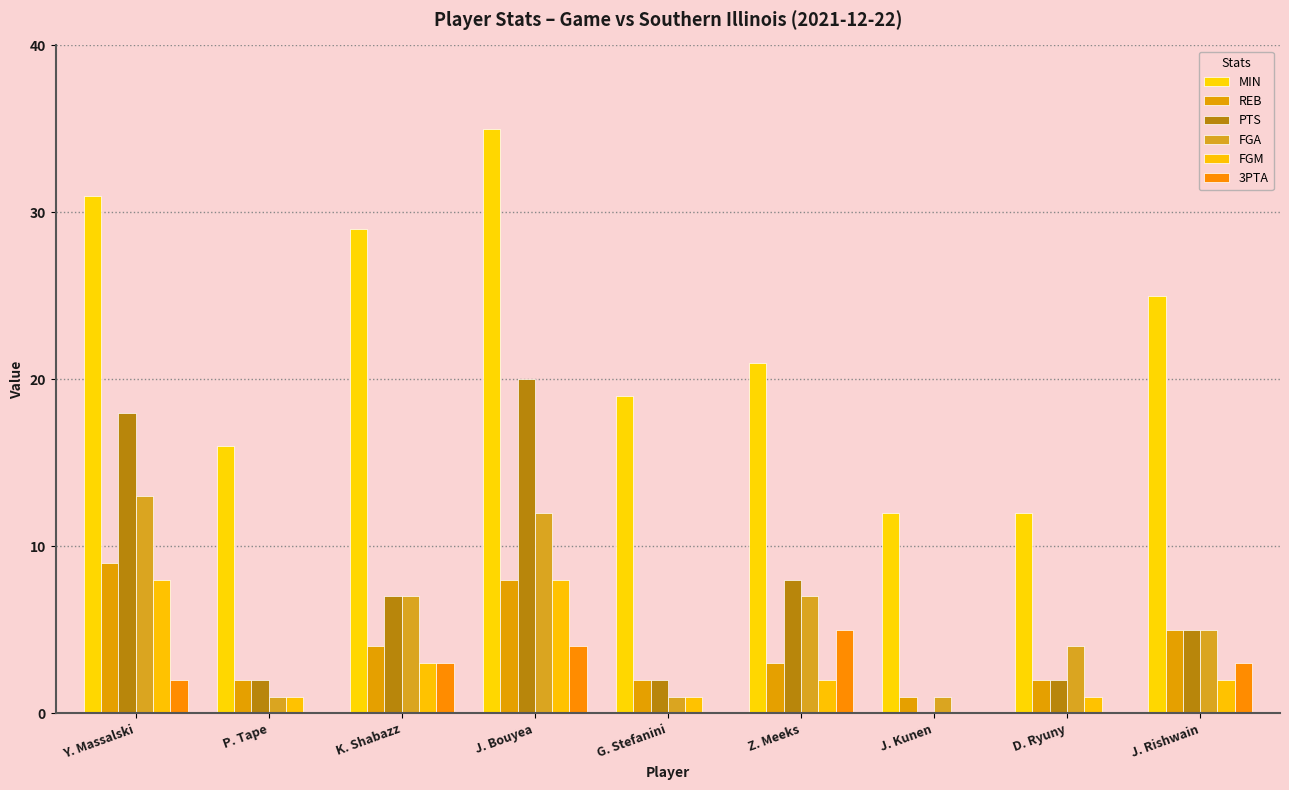

How many data points does each series have?

9